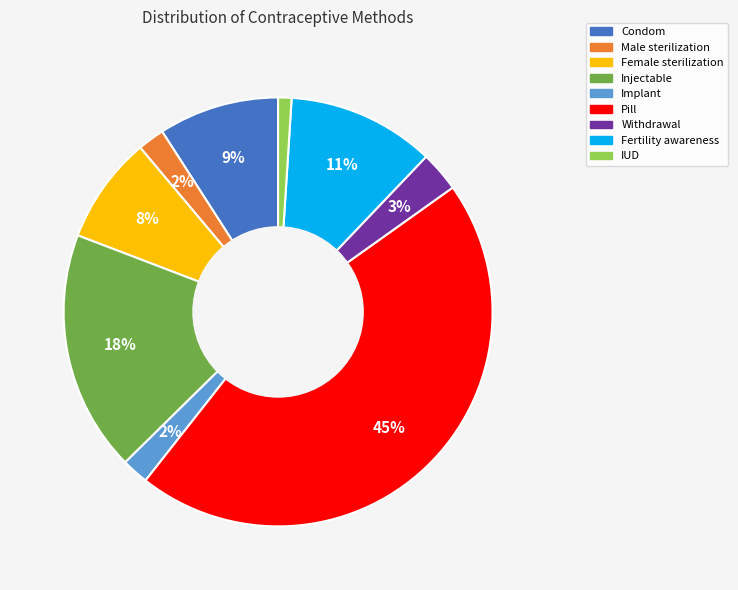

True or false: IUD accounts for 1% of the total.

True